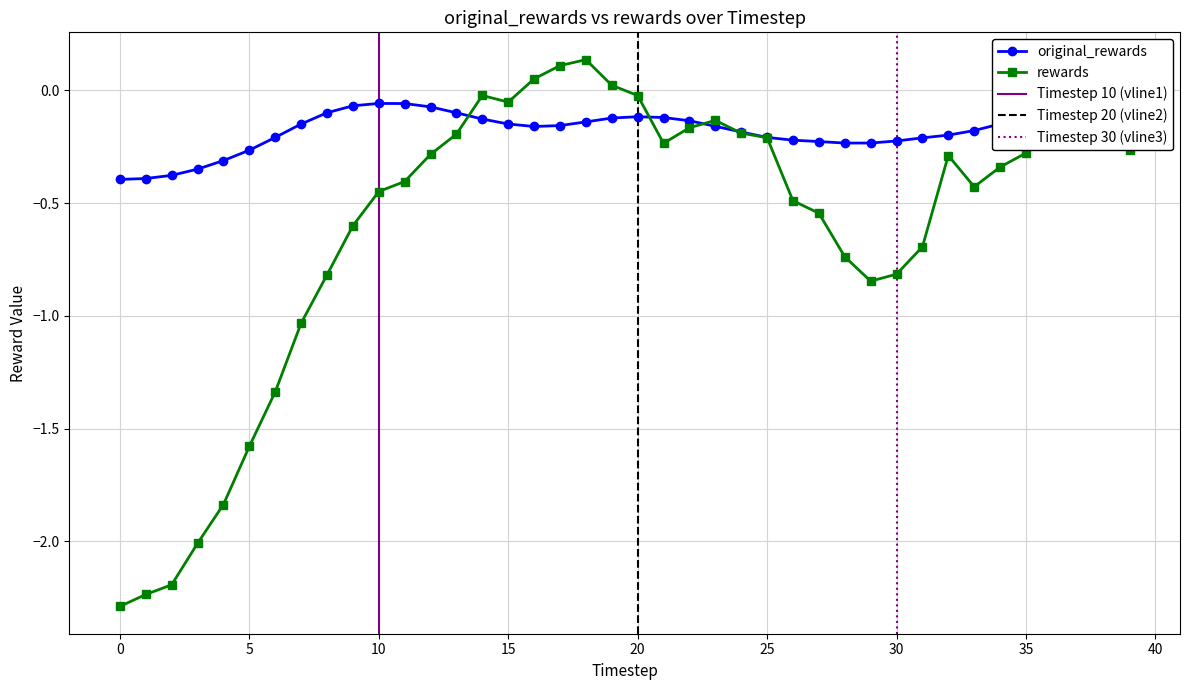

Where is rewards nearest to the value -1?

7